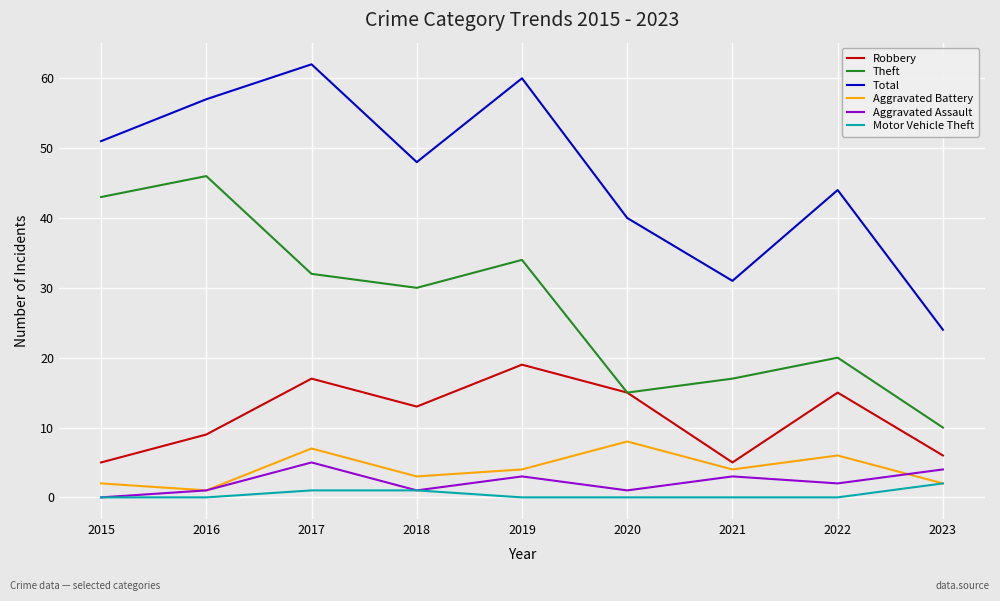

True or false: Theft and Aggravated Battery cross at least once.

False